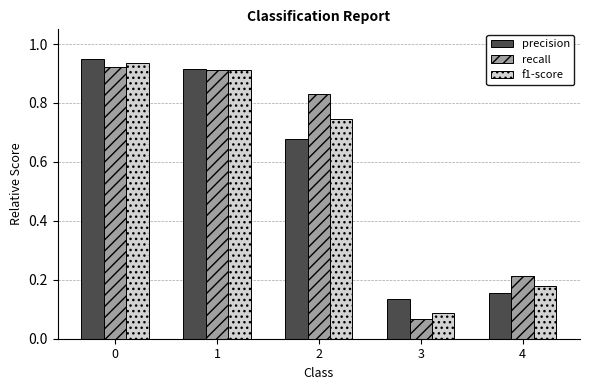

Which category has the lowest value in the recall series?

3